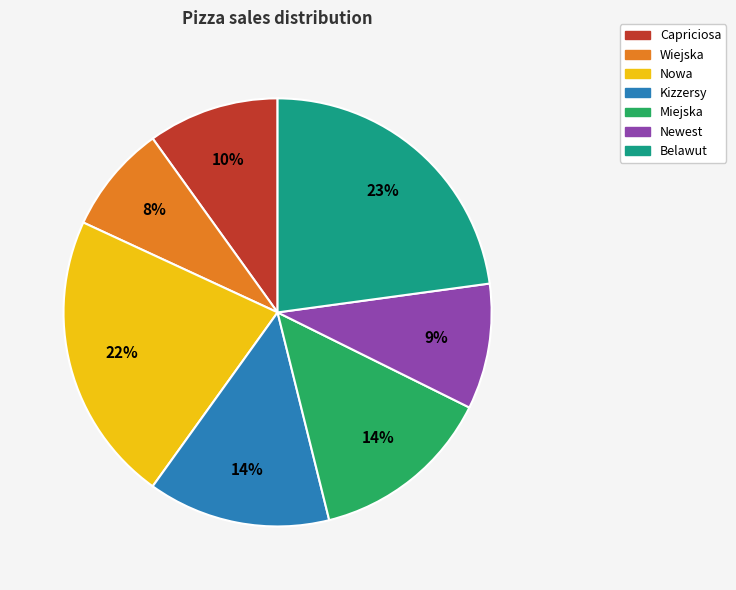

Do Newest and Nowa together represent more than half of the pie?

No